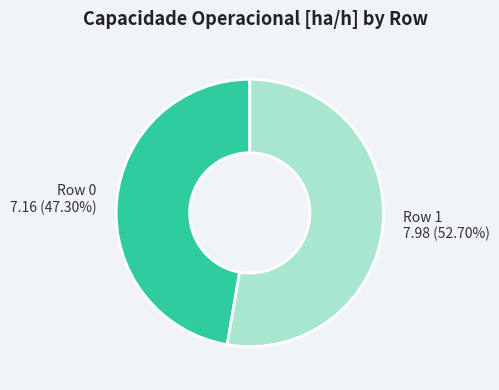

Rank the categories by value from highest to lowest.

Row 1, Row 0